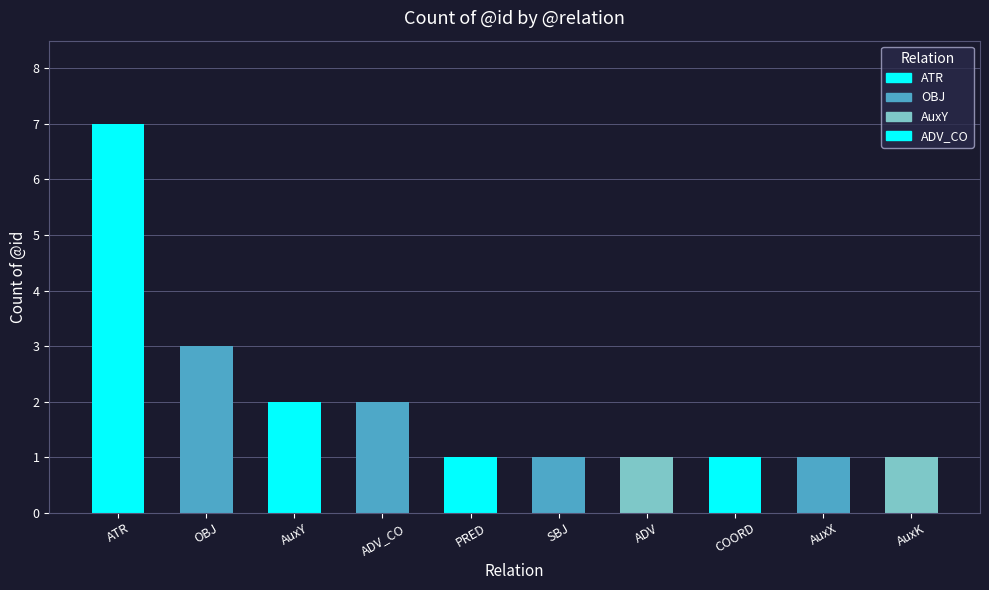

Does the chart contain stacked bars?

No